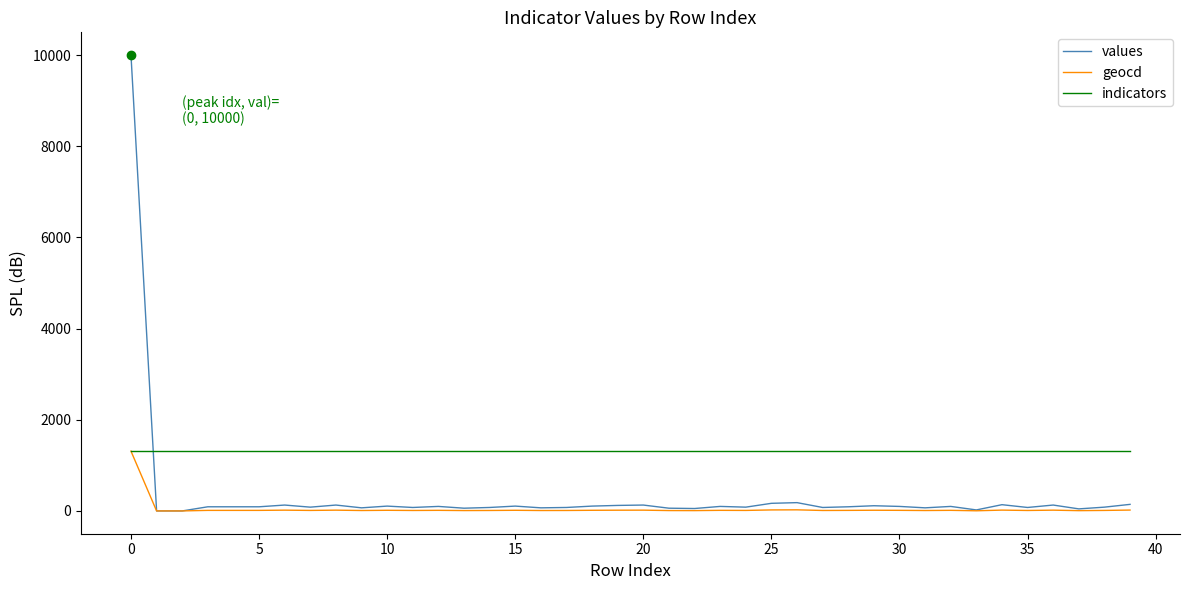

Which series has the largest total across all categories?

indicators